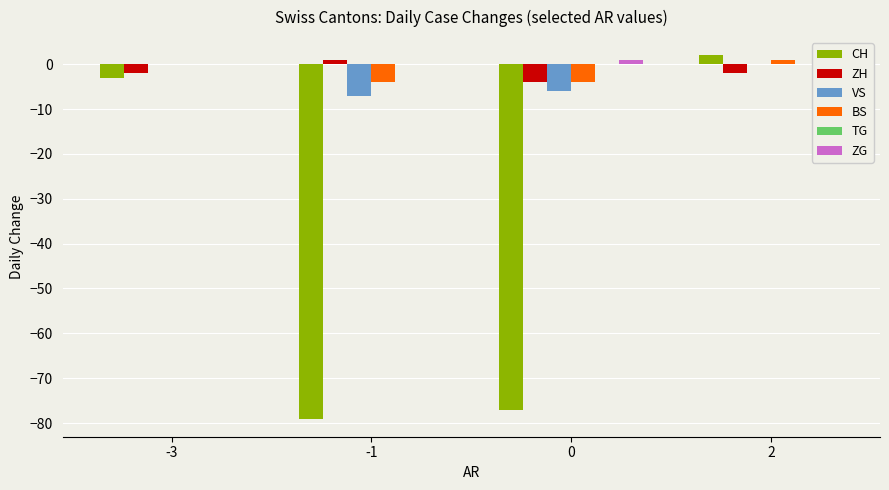

The value of BS at -3 is 0. True or false?

True